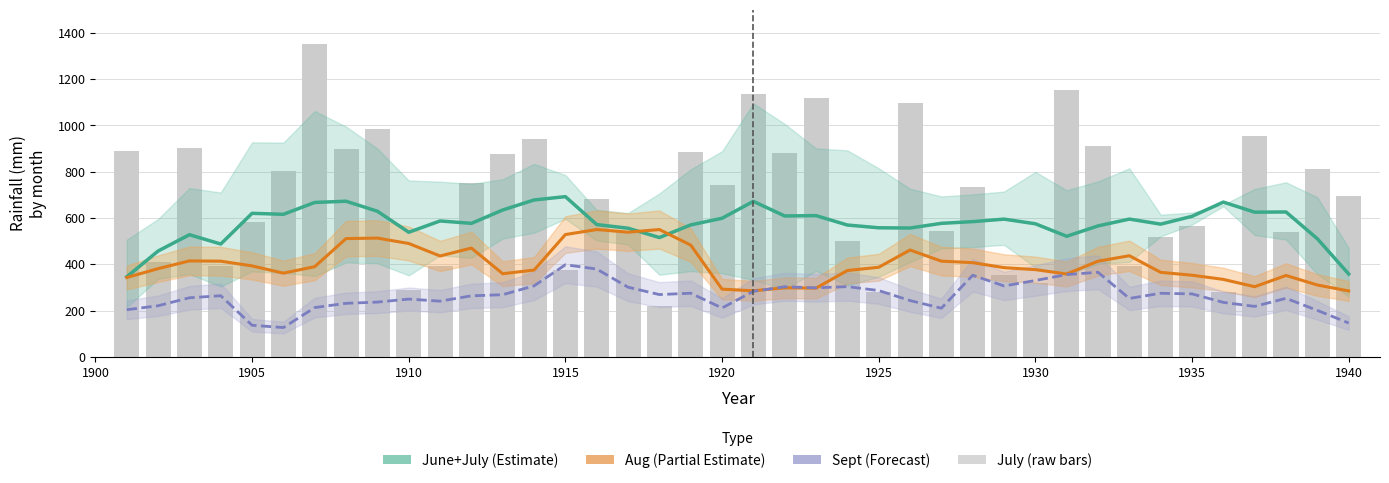

Does the chart contain stacked bars?

No